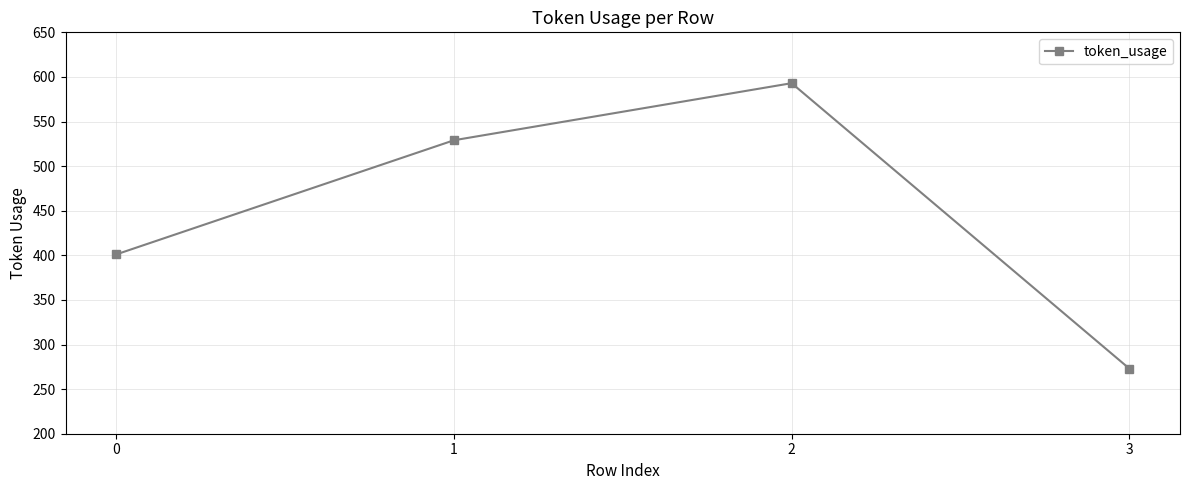

What is the sum of the values at 0 and 2?

994